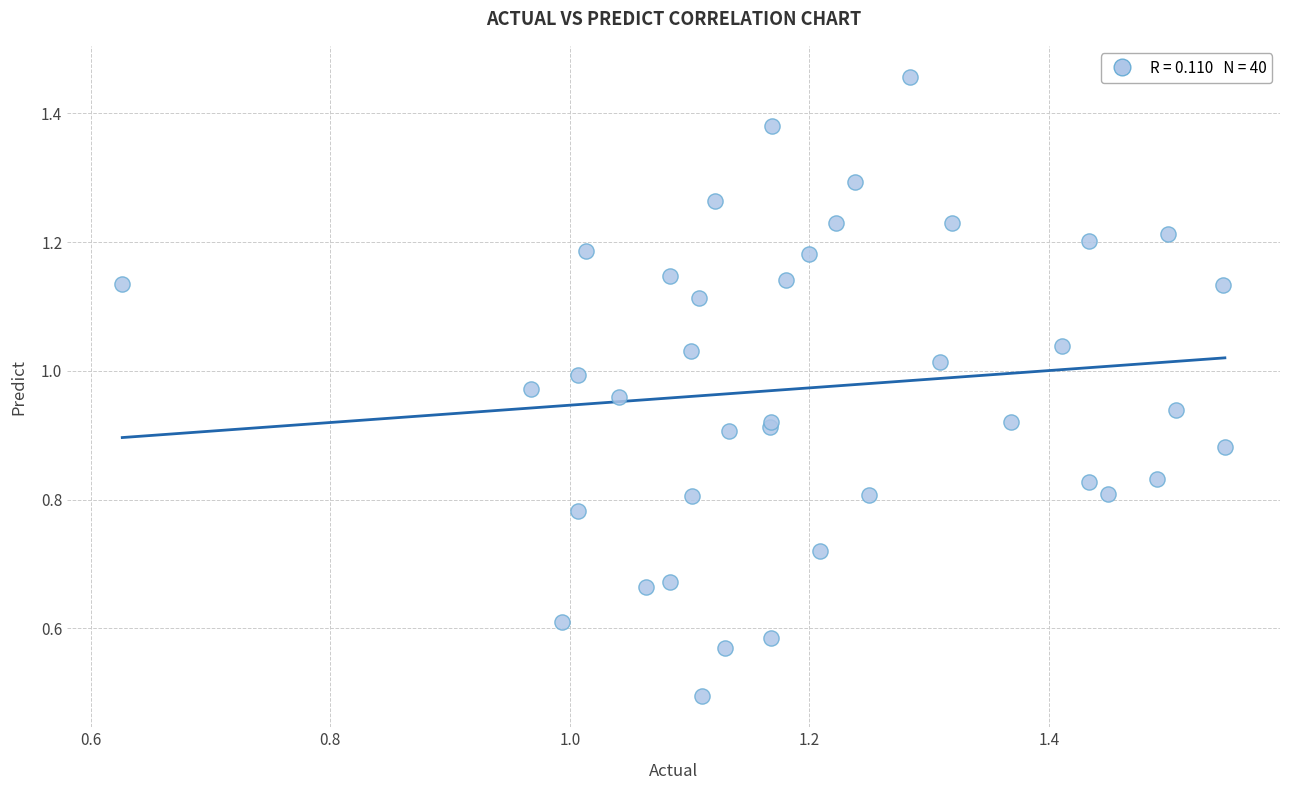

What Y value in the scatter plot is closest to 0?

0.5